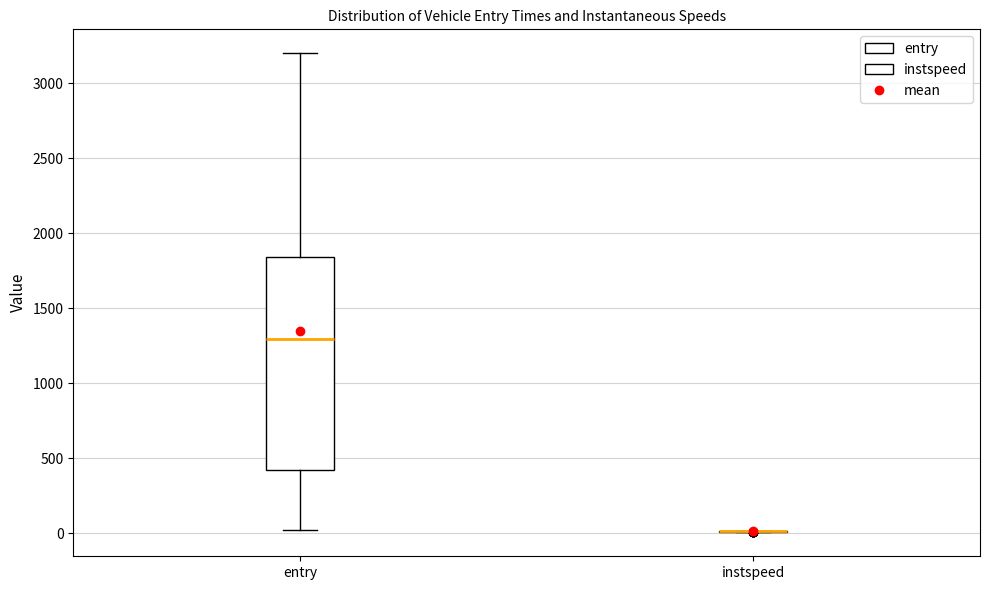

Reading left to right, transcribe this box plot: for each box, give where its median line is, the range the box spans, and where its two whiskers end, as read against the y-axis. The values are not printed on the chart, so give them approximately, as read against the axis.

entry: median 1300, box 400 to 1850, whiskers 0 to 3200
instspeed: box collapsed to a line at 0, whiskers 0 to 0